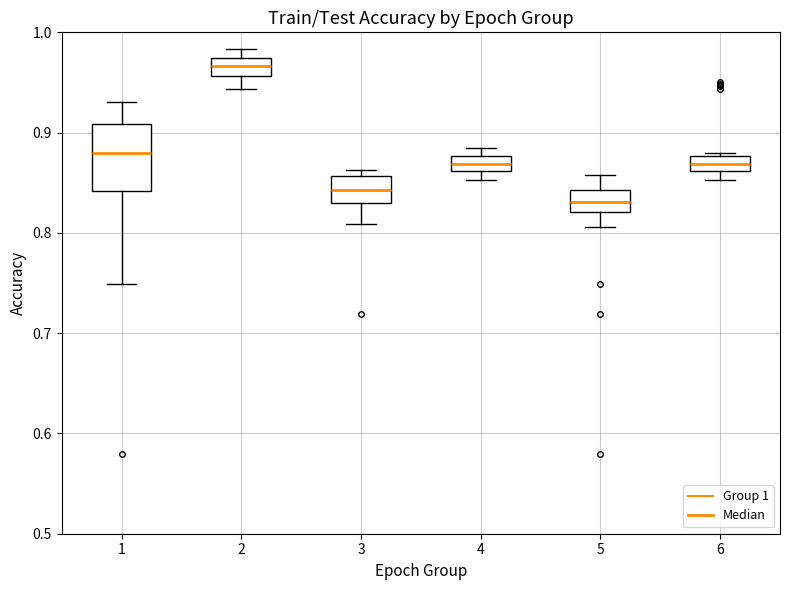

Reading left to right, read every box against the y-axis: the position of its median line, the range the box covers, and the ends of its whiskers. The values are not printed on the chart, so give them approximately, as read against the axis.

1: median 0.88, box 0.84 to 0.91, whiskers 0.75 to 0.93
2: median 0.97 (inside the box), box 0.96 to 0.97, whiskers 0.94 to 0.98
3: median 0.84, box 0.83 to 0.86, whiskers 0.81 to 0.86 (just above the box's upper edge)
4: median 0.87, box 0.86 to 0.88, whiskers 0.85 to 0.89
5: median 0.83, box 0.82 to 0.84, whiskers 0.81 to 0.86
6: median 0.87, box 0.86 to 0.88, whiskers 0.85 to 0.88 (just above the box's upper edge)